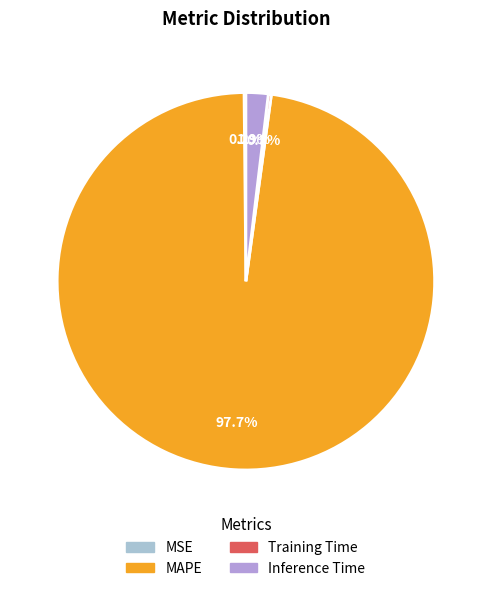

Is there a majority slice in this chart?

Yes